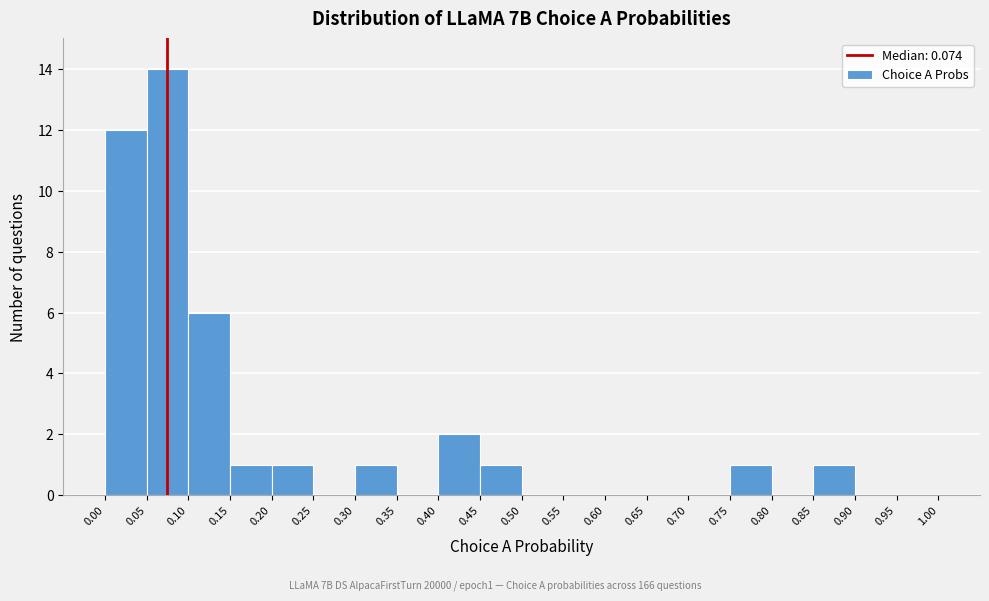

Over which range of the x-axis is the bar tallest?

0.05 to 0.10